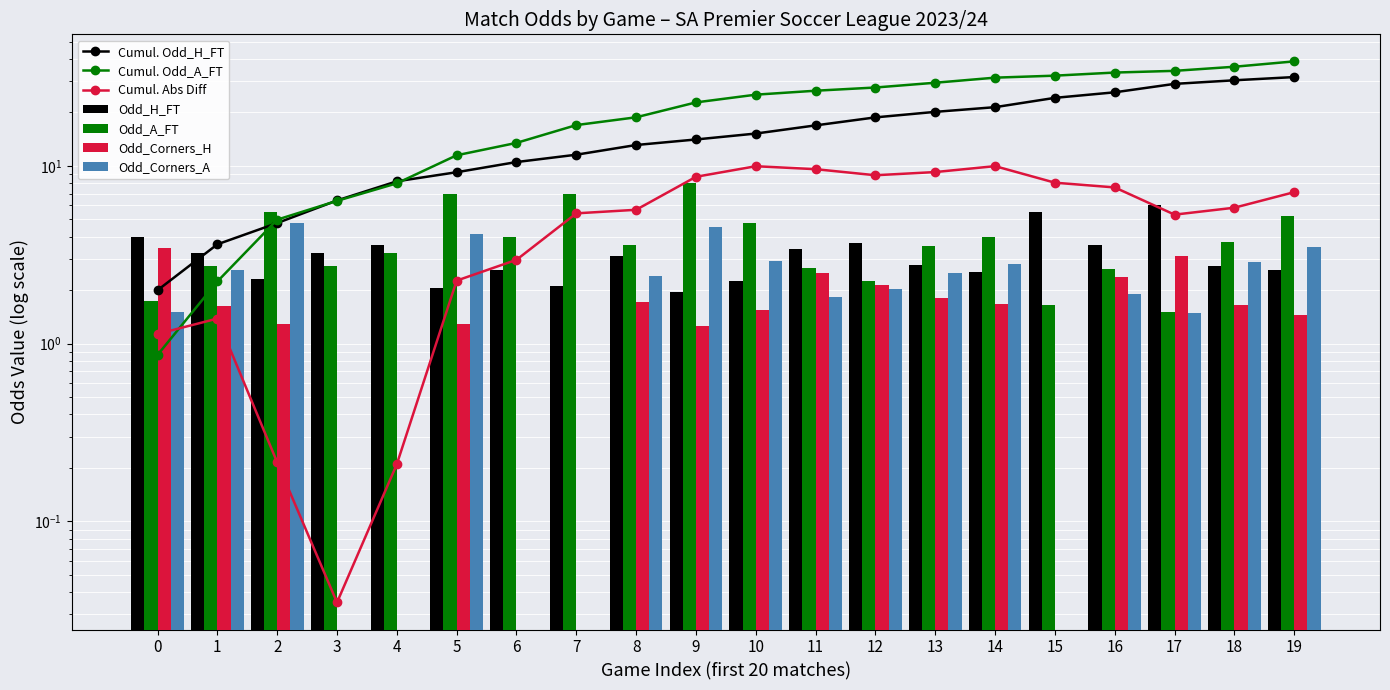

What is the lowest value of the Avg Odd_A_FT series?

1.5